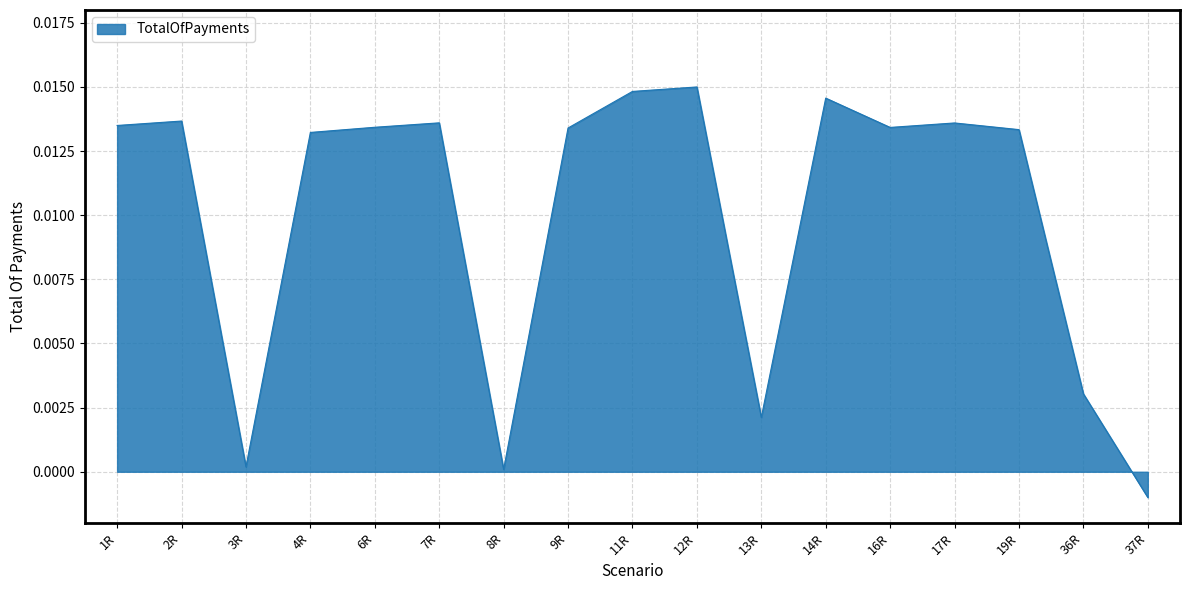

The value at 7R is 0.0. True or false?

True